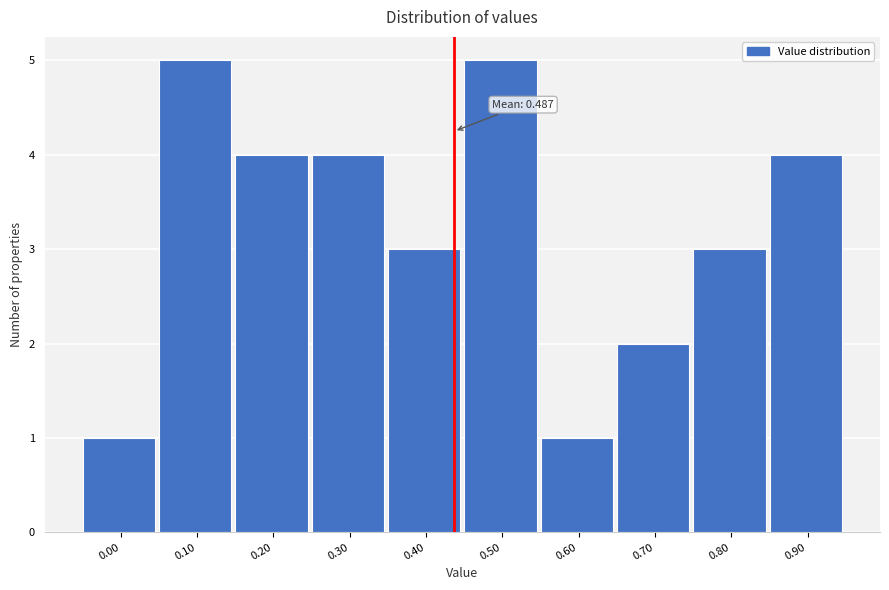

Reading left to right, list all the values displayed in this chart.

0.00=1	0.10=5	0.20=4	0.30=4	0.40=3	0.50=5	0.60=1	0.70=2	0.80=3	0.90=4